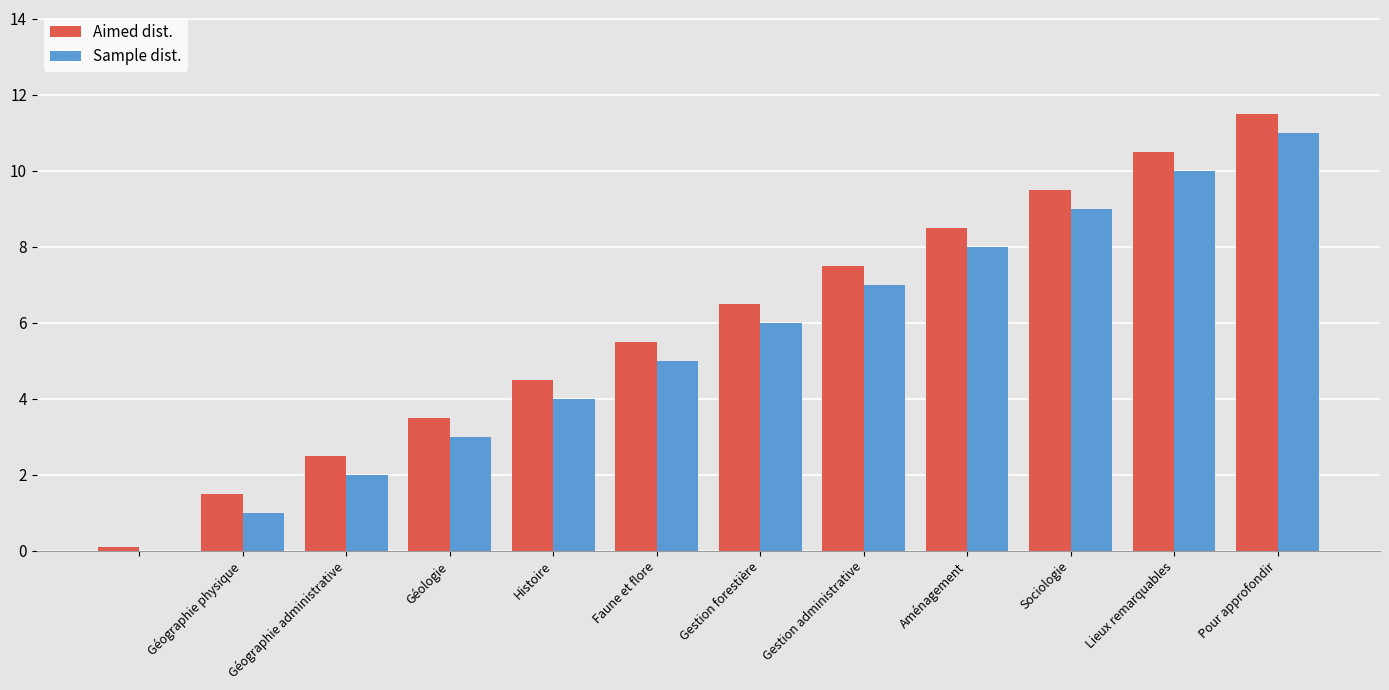

What is the sum of all Sample dist. values?

66.0